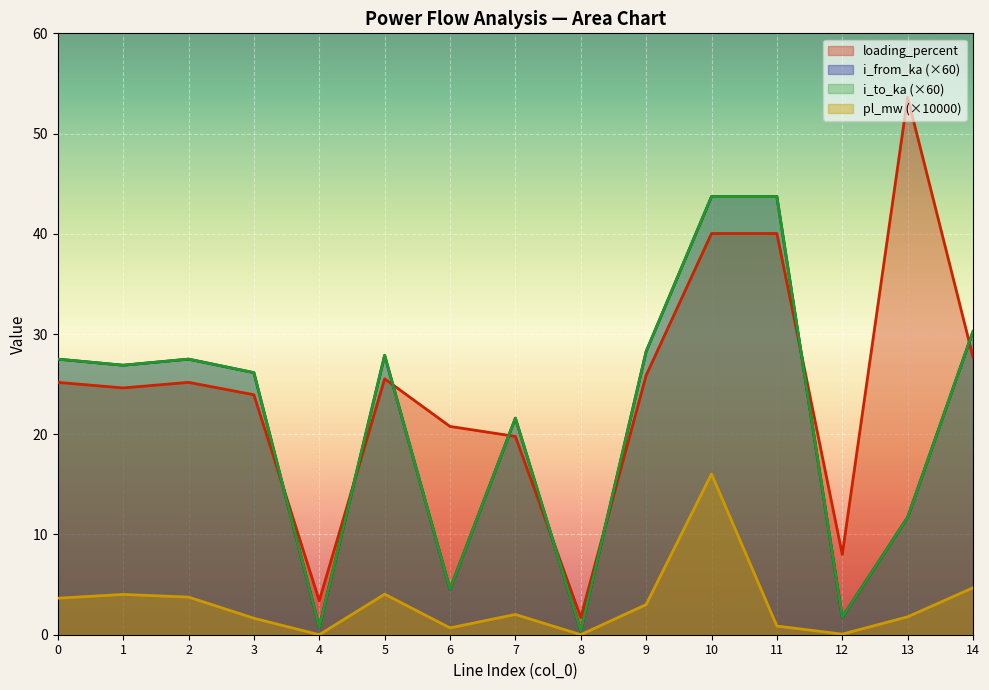

List the labels in order of i_to_ka value, smallest first.

8, 4, 12, 6, 13, 7, 3, 1, 2, 0, 5, 9, 14, 11, 10